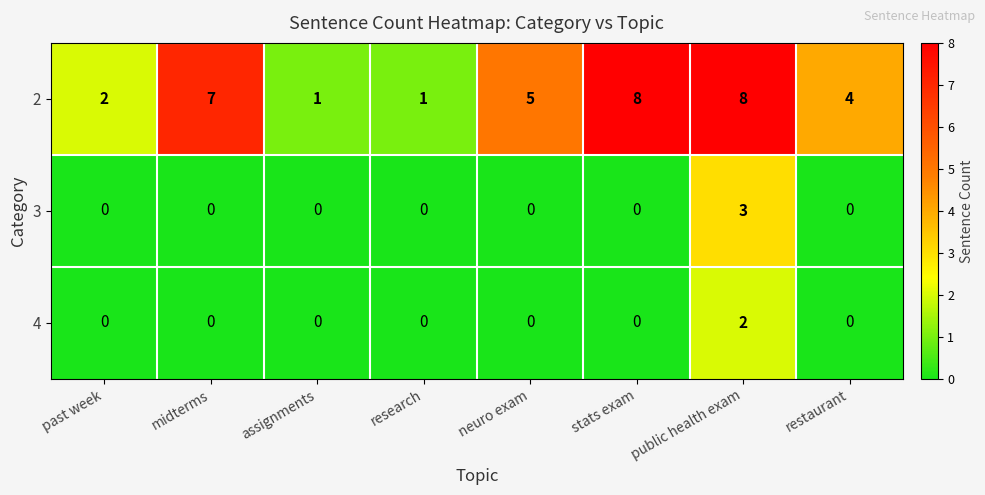

Reading left to right, transcribe all the data shown in this chart.

2: 2	7	1	1	5	8	8	4
3: 0	0	0	0	0	0	3	0
4: 0	0	0	0	0	0	2	0